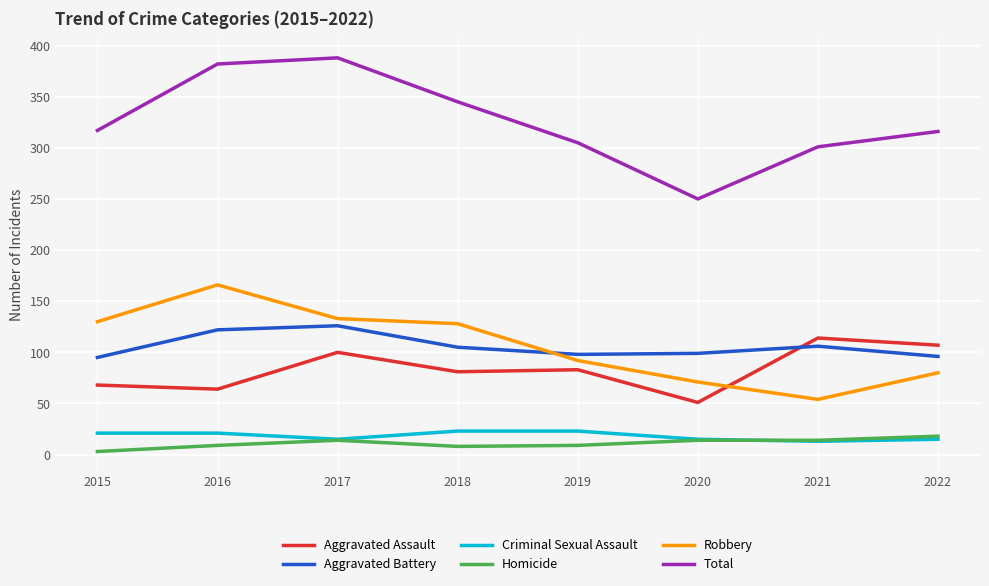

Which series has the largest total across all categories?

Total